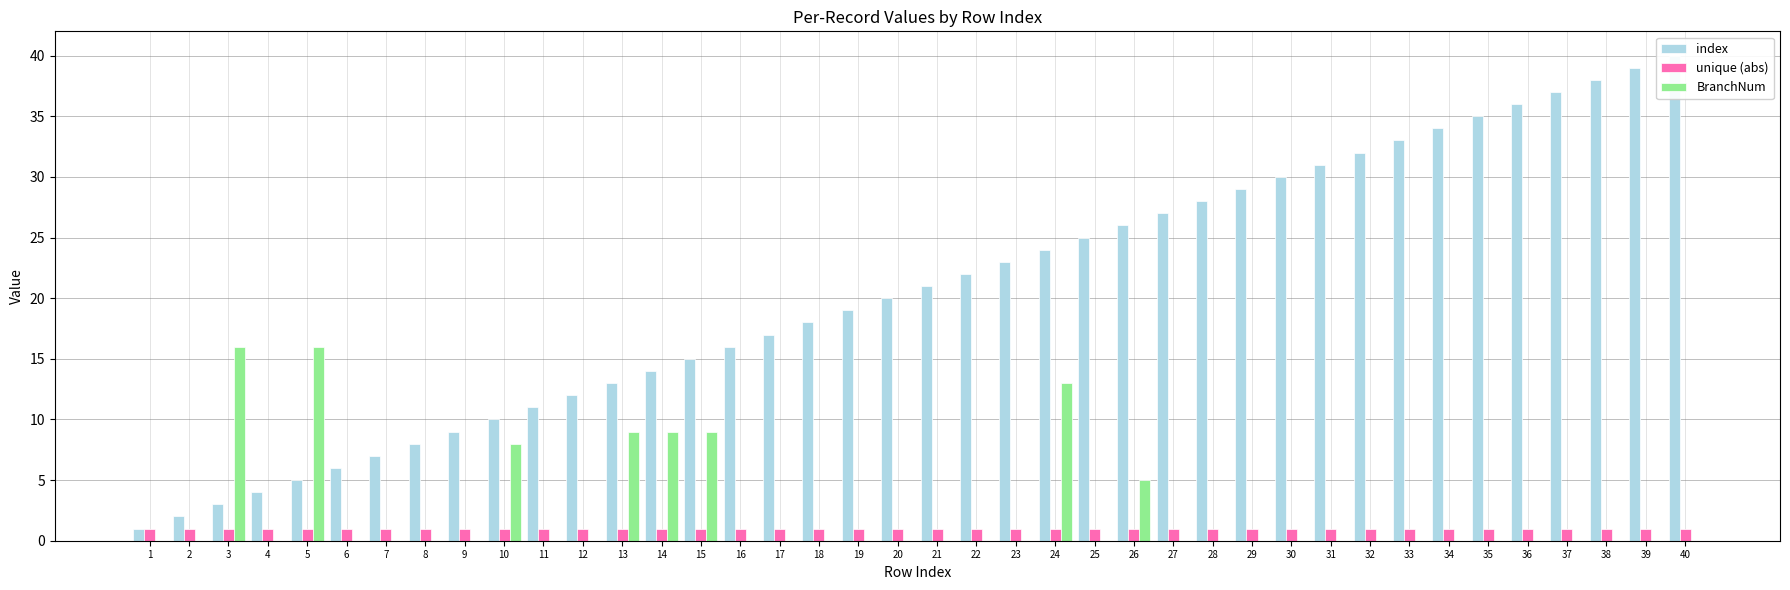

Reading right to left, transcribe all the data shown in this chart.

index: 40=40	39=39	38=38	37=37	36=36	35=35	34=34	33=33	32=32	31=31	30=30	29=29	28=28	27=27	26=26	25=25	24=24	23=23	22=22	21=21	20=20	19=19	18=18	17=17	16=16	15=15	14=14	13=13	12=12	11=11	10=10	9=9	8=8	7=7	6=6	5=5	4=4	3=3	2=2	1=1
unique (abs): 40=1	39=1	38=1	37=1	36=1	35=1	34=1	33=1	32=1	31=1	30=1	29=1	28=1	27=1	26=1	25=1	24=1	23=1	22=1	21=1	20=1	19=1	18=1	17=1	16=1	15=1	14=1	13=1	12=1	11=1	10=1	9=1	8=1	7=1	6=1	5=1	4=1	3=1	2=1	1=1
BranchNum: 40=0	39=0	38=0	37=0	36=0	35=0	34=0	33=0	32=0	31=0	30=0	29=0	28=0	27=0	26=5	25=0	24=13	23=0	22=0	21=0	20=0	19=0	18=0	17=0	16=0	15=9	14=9	13=9	12=0	11=0	10=8	9=0	8=0	7=0	6=0	5=16	4=0	3=16	2=0	1=0